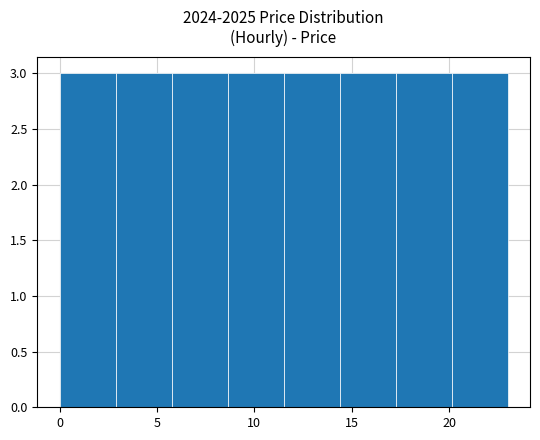

Reading left to right, list every bar in this chart as the range it spans on the x-axis followed by its height. Neither the bar edges nor the heights are printed on the chart, so give them approximately, as read against the axes.

0.0 to 3.0: 3
3.0 to 6.0: 3
6.0 to 8.5: 3
8.5 to 11.5: 3
11.5 to 14.5: 3
14.5 to 17.5: 3
17.5 to 20.0: 3
20.0 to 23.0: 3